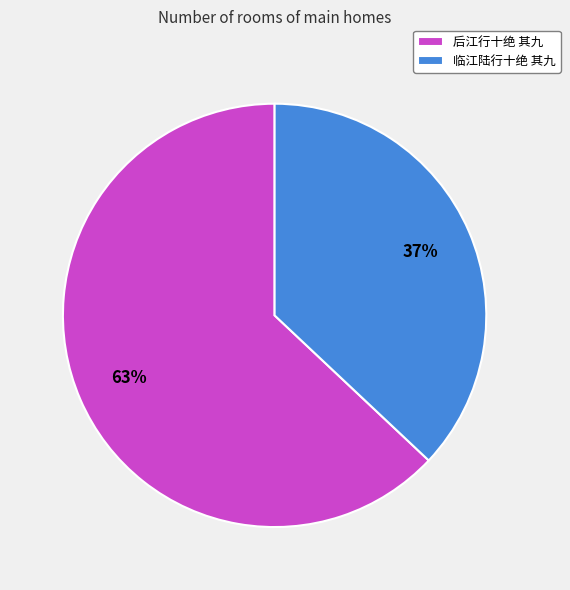

Is the sum of 后江行十绝 其九 and 临江陆行十绝 其九 greater than half?

Yes